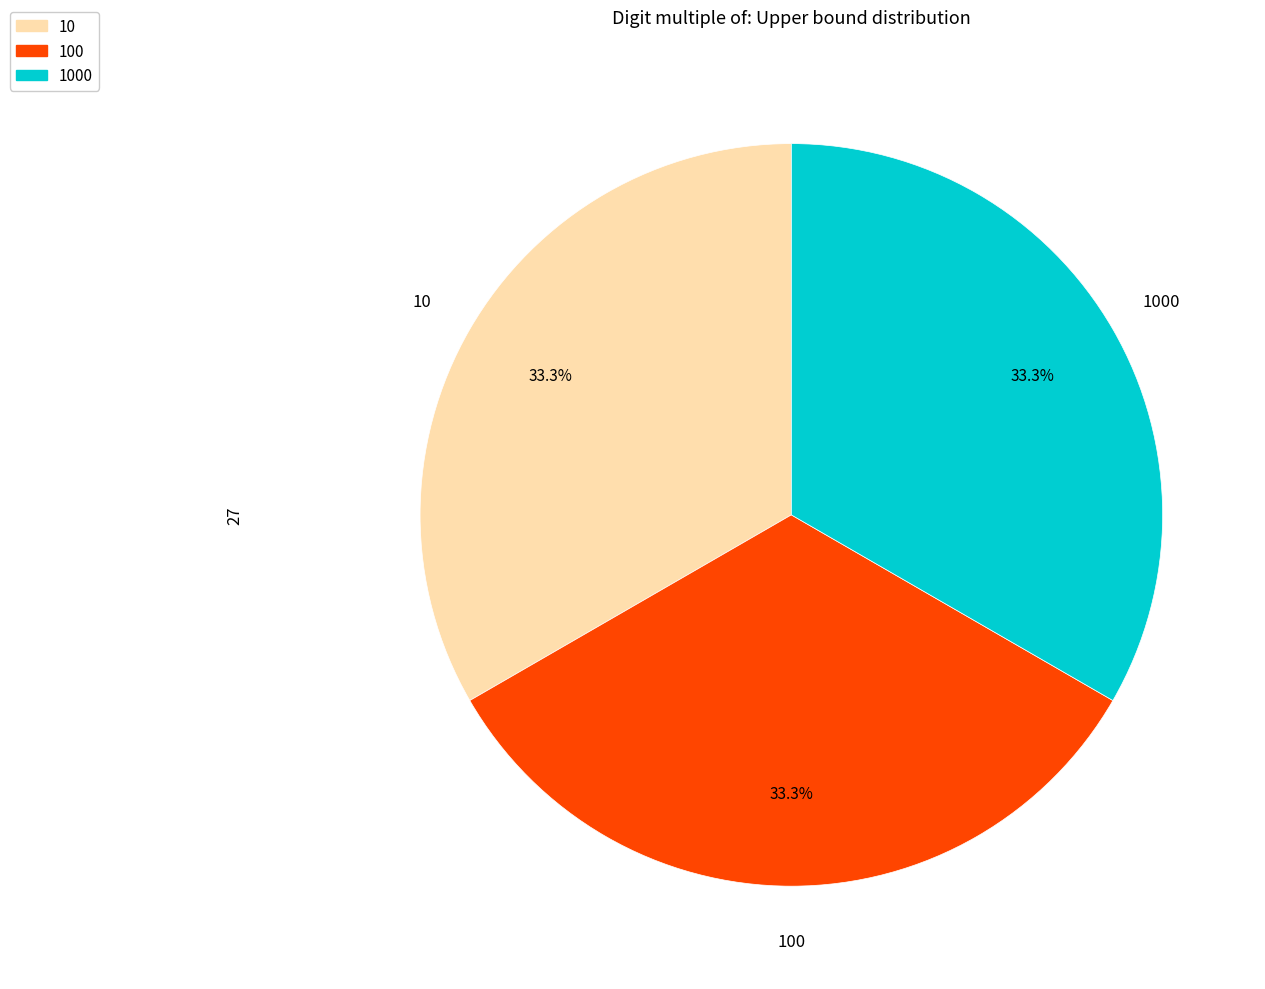

Is there a majority slice in this chart?

No